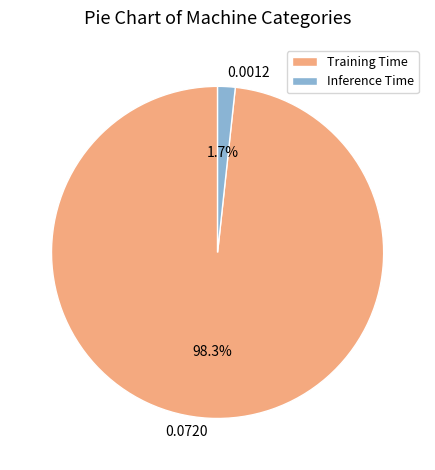

Count the number of slices in the pie.

2